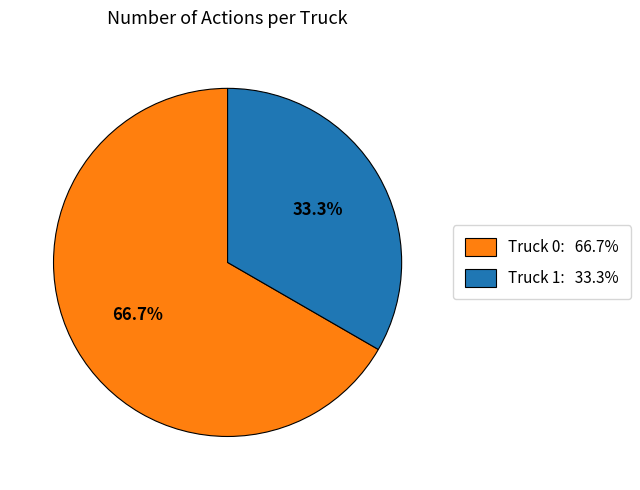

To the nearest percent, what is the difference between the Truck 1 and Truck 0 slice percentages?

33%